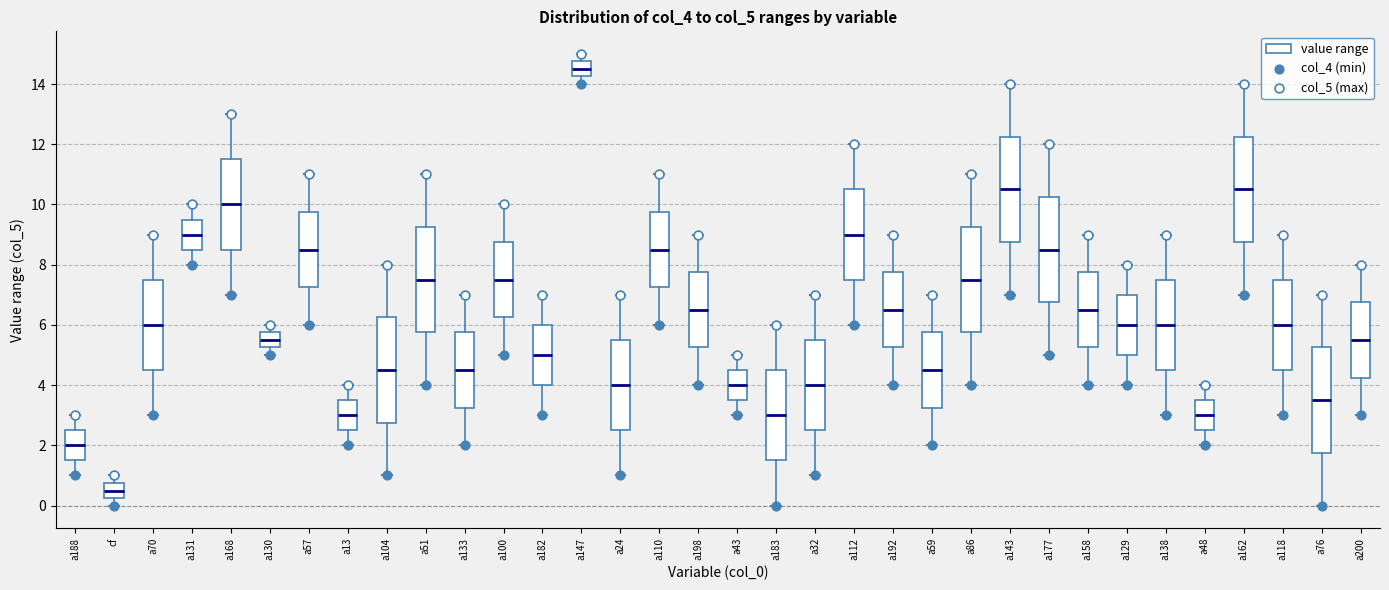

Reading left to right, transcribe this box plot: for each box, give where its median line is, the range the box spans, and where its two whiskers end, as read against the y-axis. The values are not printed on the chart, so give them approximately, as read against the axis.

a188: median 2.0, box 1.6 to 2.6, whiskers 1.0 to 3.0
cf: median 0.6, box 0.2 to 0.8, whiskers 0.0 to 1.0
a70: median 6.0, box 4.6 to 7.6, whiskers 3.0 to 9.0
a131: median 9.0, box 8.6 to 9.6, whiskers 8.0 to 10.0
a168: median 10.0, box 8.6 to 11.6, whiskers 7.0 to 13.0
a130: median 5.6, box 5.2 to 5.8, whiskers 5.0 to 6.0
a57: median 8.6, box 7.2 to 9.8, whiskers 6.0 to 11.0
a13: median 3.0, box 2.6 to 3.6, whiskers 2.0 to 4.0
a104: median 4.6, box 2.8 to 6.2, whiskers 1.0 to 8.0
a51: median 7.6, box 5.8 to 9.2, whiskers 4.0 to 11.0
a133: median 4.6, box 3.2 to 5.8, whiskers 2.0 to 7.0
a100: median 7.6, box 6.2 to 8.8, whiskers 5.0 to 10.0
a182: median 5.0, box 4.0 to 6.0, whiskers 3.0 to 7.0
a147: median 14.6, box 14.2 to 14.8, whiskers 14.0 to 15.0
a24: median 4.0, box 2.6 to 5.6, whiskers 1.0 to 7.0
a110: median 8.6, box 7.2 to 9.8, whiskers 6.0 to 11.0
a198: median 6.6, box 5.2 to 7.8, whiskers 4.0 to 9.0
a43: median 4.0, box 3.6 to 4.6, whiskers 3.0 to 5.0
a183: median 3.0, box 1.6 to 4.6, whiskers 0.0 to 6.0
a32: median 4.0, box 2.6 to 5.6, whiskers 1.0 to 7.0
a112: median 9.0, box 7.6 to 10.6, whiskers 6.0 to 12.0
a192: median 6.6, box 5.2 to 7.8, whiskers 4.0 to 9.0
a59: median 4.6, box 3.2 to 5.8, whiskers 2.0 to 7.0
a86: median 7.6, box 5.8 to 9.2, whiskers 4.0 to 11.0
a143: median 10.6, box 8.8 to 12.2, whiskers 7.0 to 14.0
a177: median 8.6, box 6.8 to 10.2, whiskers 5.0 to 12.0
a158: median 6.6, box 5.2 to 7.8, whiskers 4.0 to 9.0
a129: median 6.0, box 5.0 to 7.0, whiskers 4.0 to 8.0
a138: median 6.0, box 4.6 to 7.6, whiskers 3.0 to 9.0
a48: median 3.0, box 2.6 to 3.6, whiskers 2.0 to 4.0
a162: median 10.6, box 8.8 to 12.2, whiskers 7.0 to 14.0
a118: median 6.0, box 4.6 to 7.6, whiskers 3.0 to 9.0
a76: median 3.6, box 1.8 to 5.2, whiskers 0.0 to 7.0
a200: median 5.6, box 4.2 to 6.8, whiskers 3.0 to 8.0